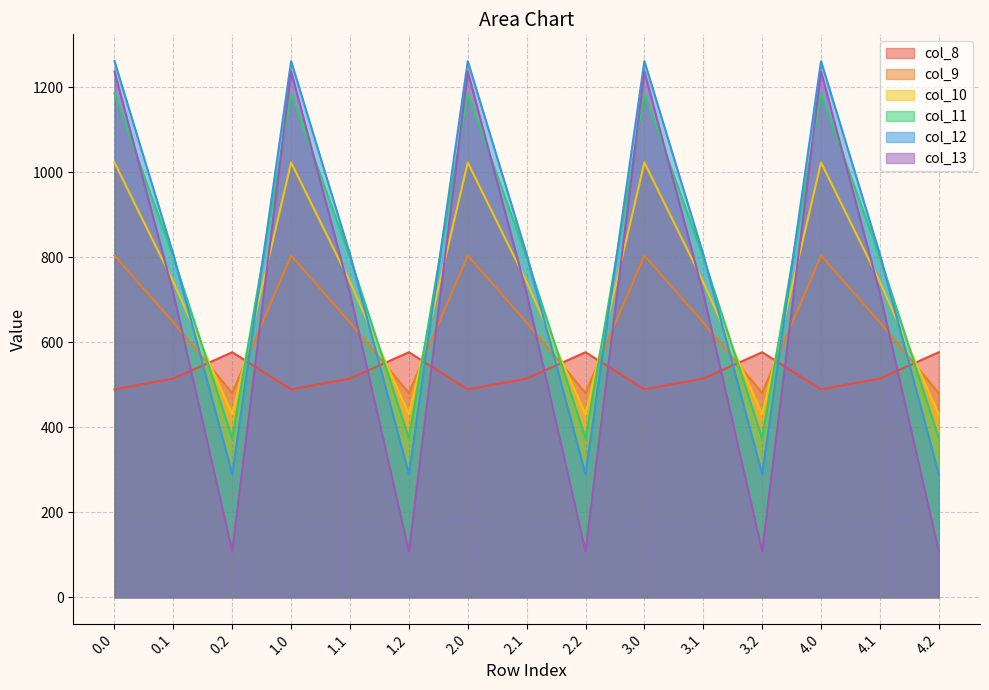

True or false: col_8 and col_9 intersect in this chart.

True